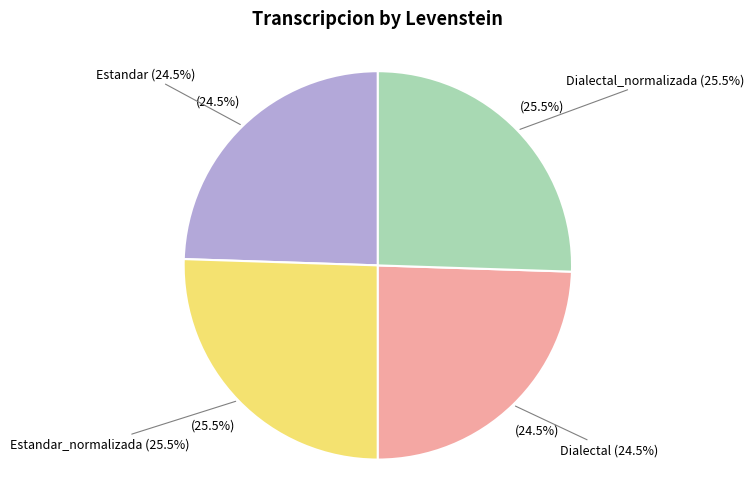

What is the change in value from Estandar to Estandar_normalizada?

+1.1